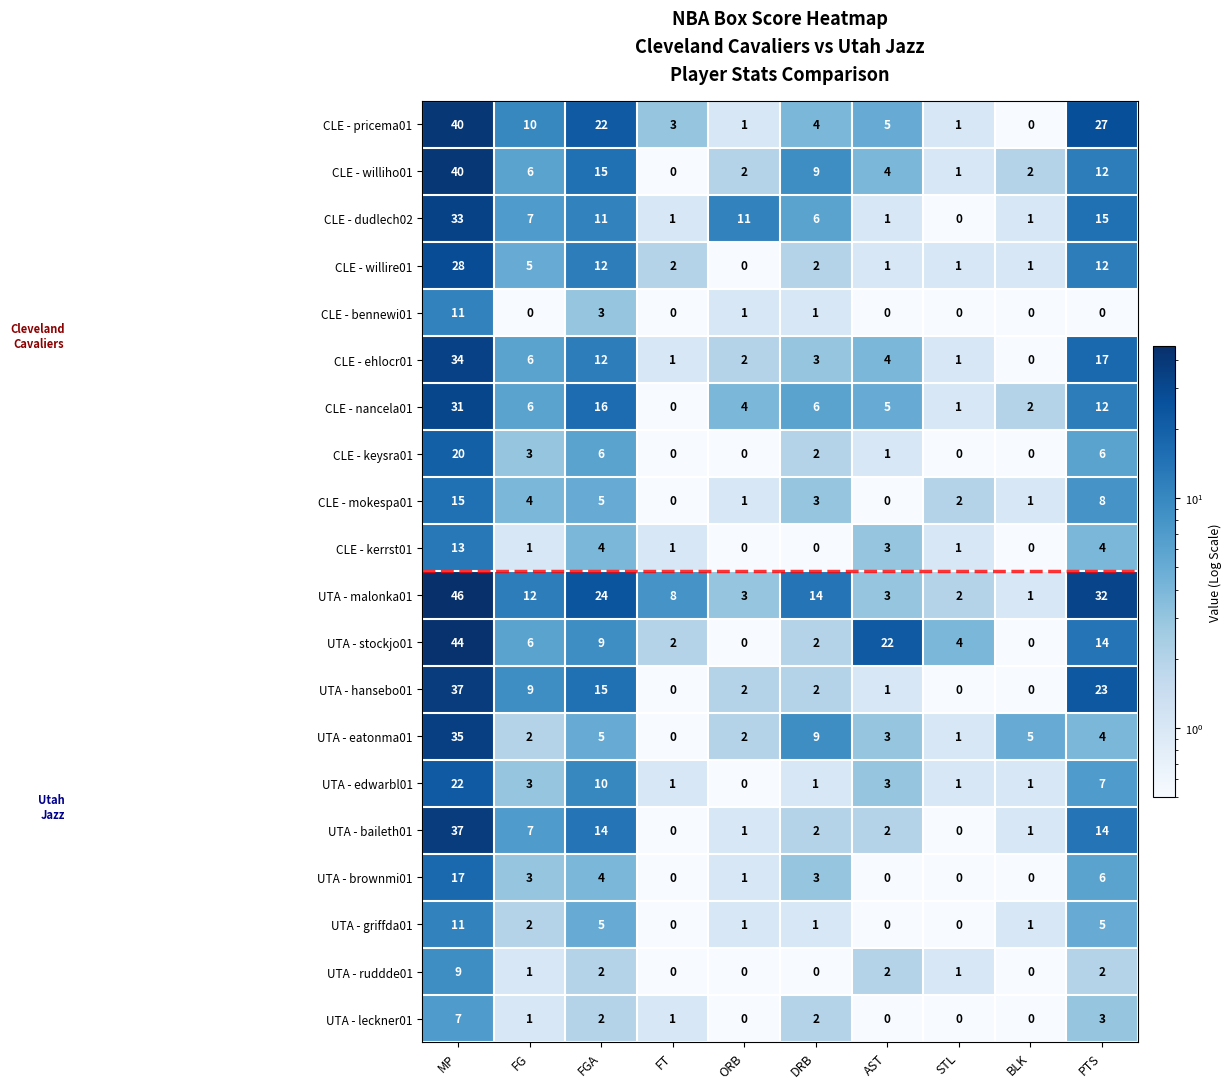

What is the average value of the CLE - dudlech02 series?

9